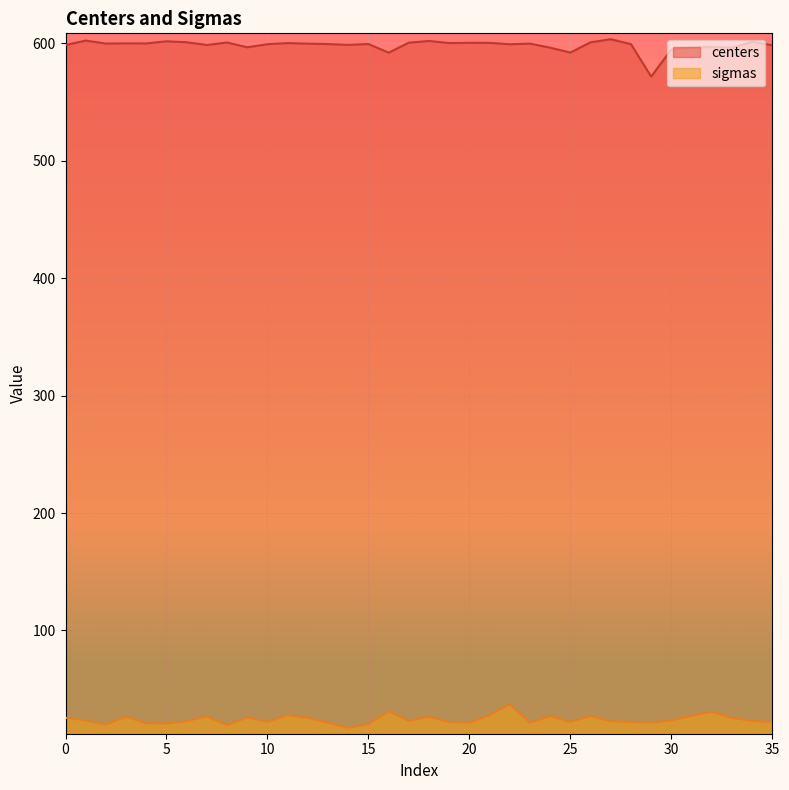

List the series in order of their overall mean, highest first.

centers, sigmas